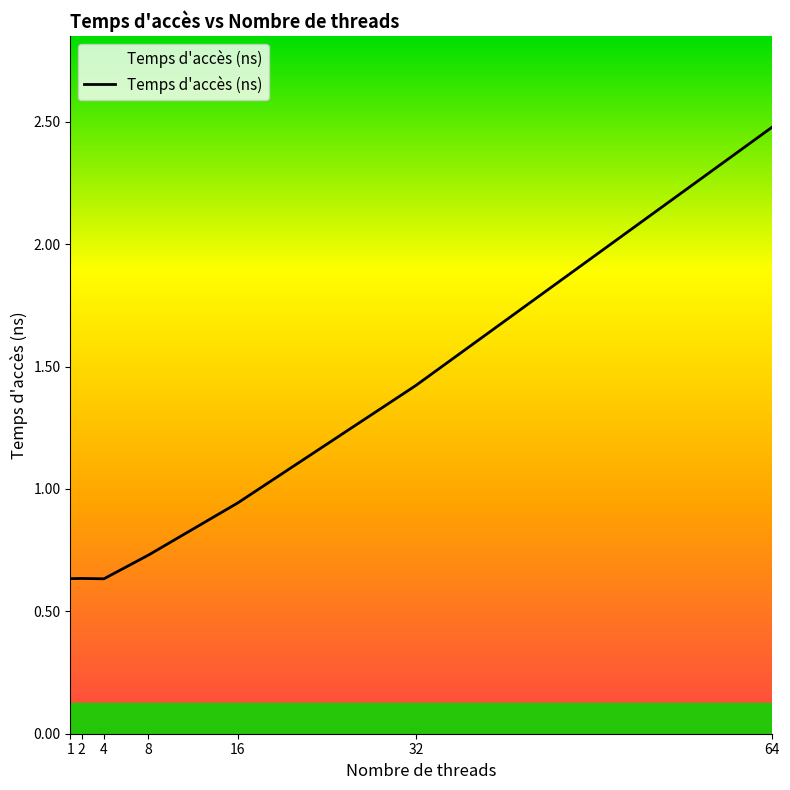

The chart shows a value of 1.4 at 32. True or false?

True